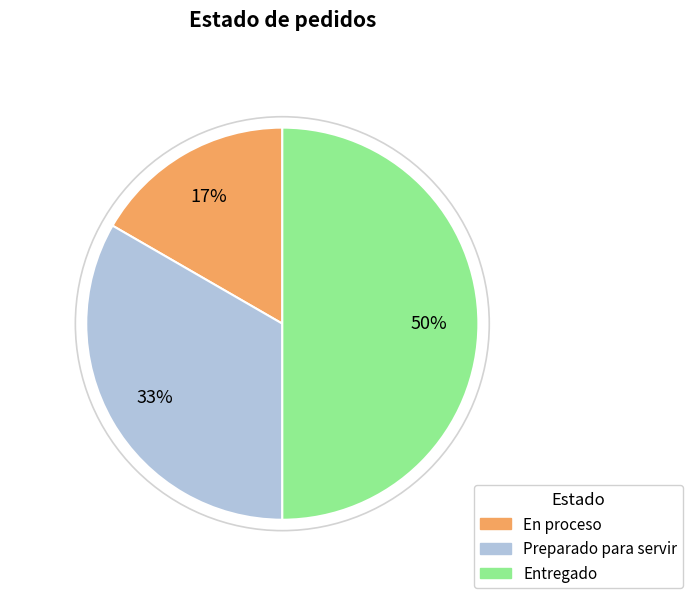

To the nearest percent, what is the difference between the largest and smallest slice percentages?

33%